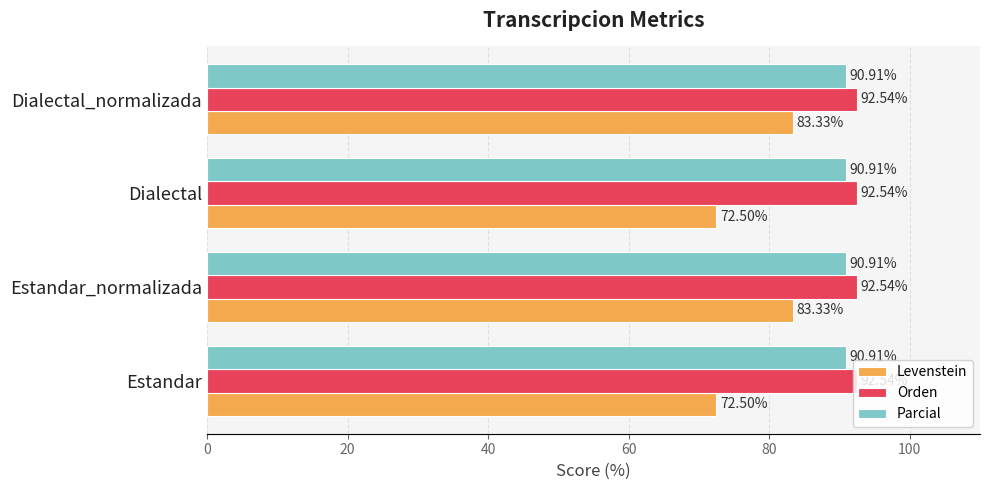

What is the average value of the Orden series?

92.5